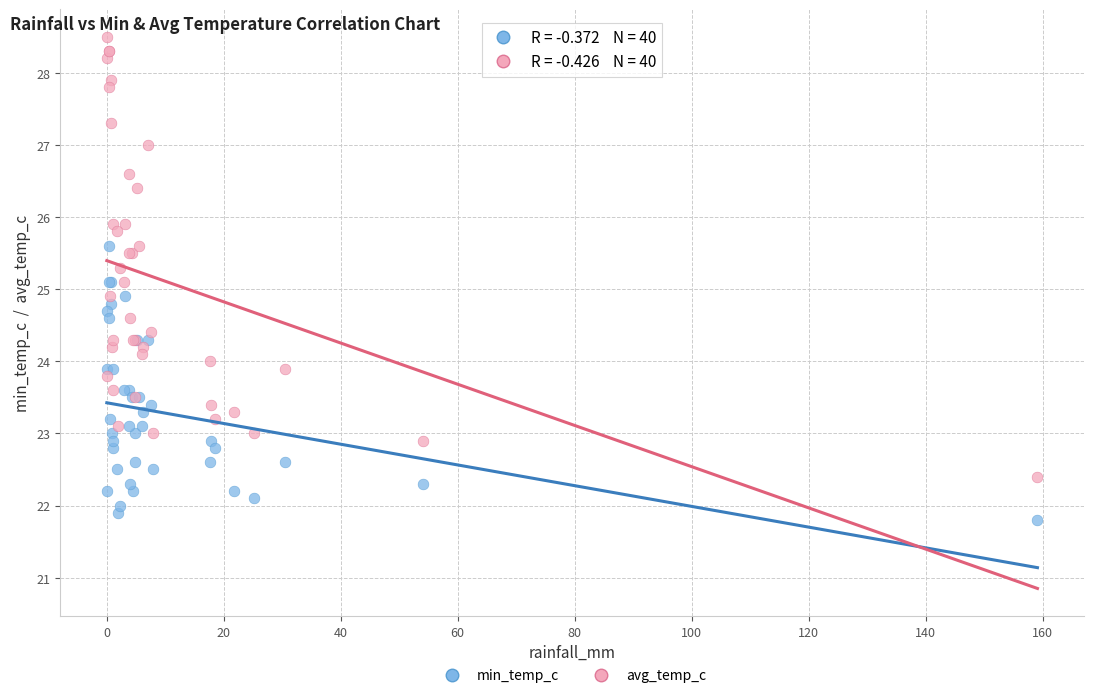

Which series reaches the maximum Y coordinate?

avg_temp_c